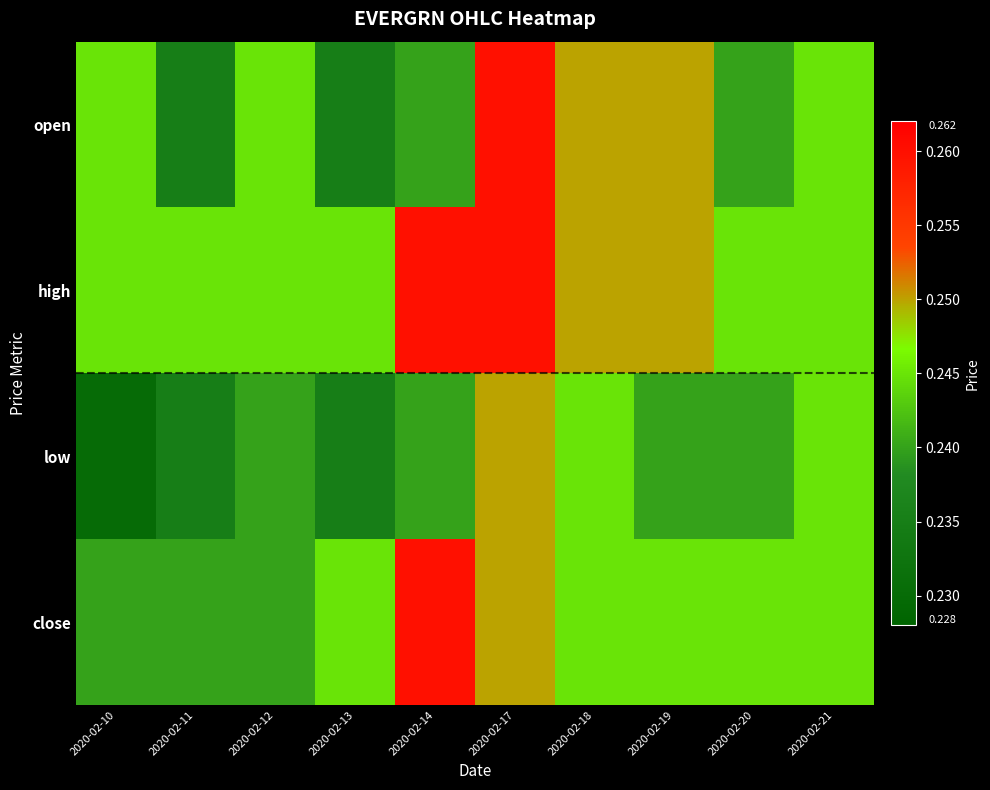

How many series are shown in this chart?

4